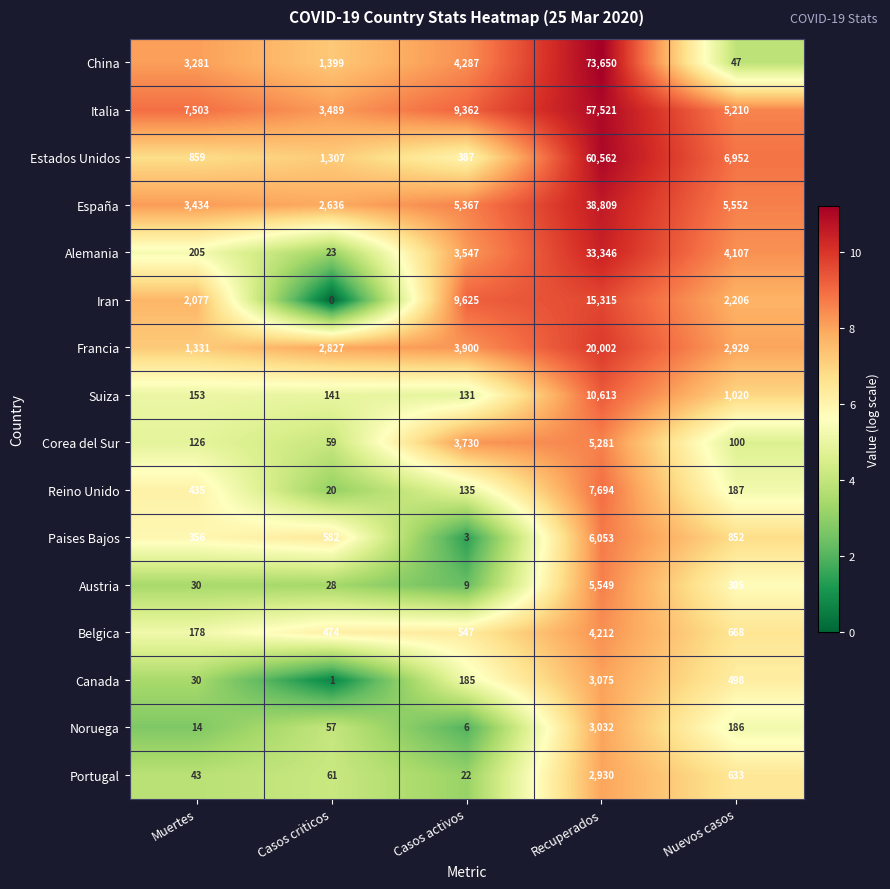

What is the sum of all Canada values?

3789